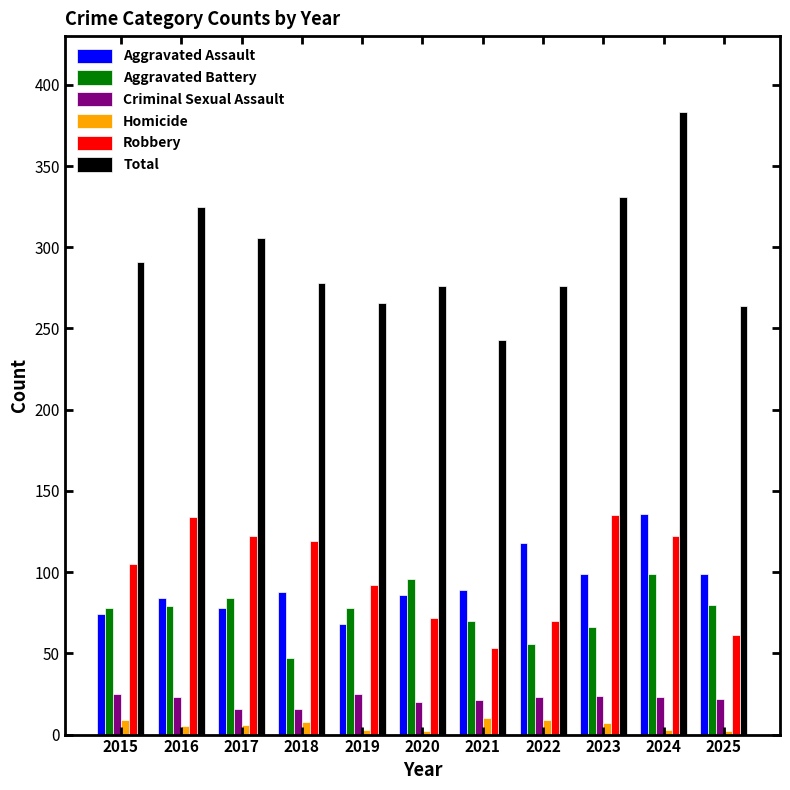

What is the difference between the second highest and minimum values in the Criminal Sexual Assault series?

9